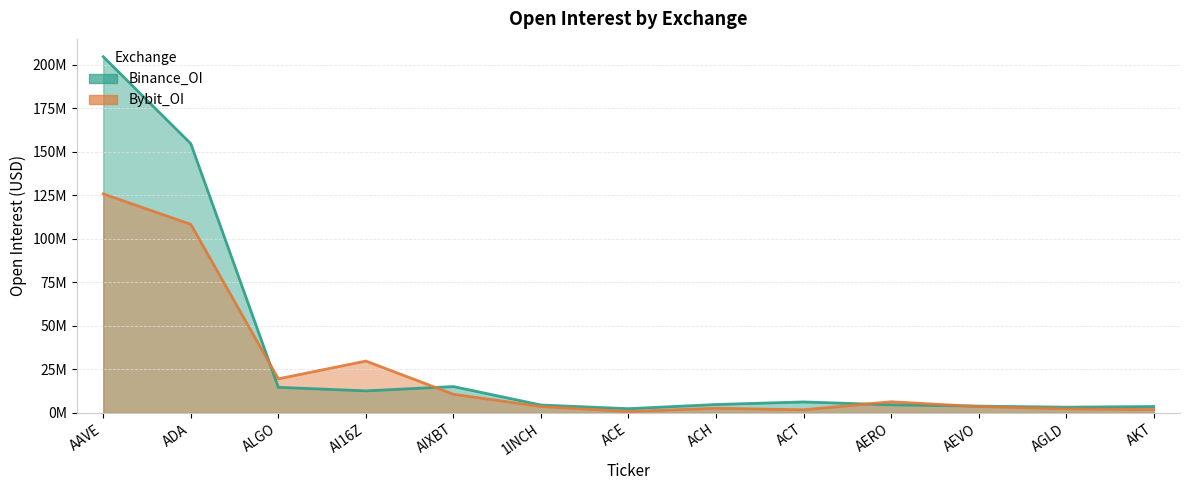

What is the difference between the maximum and second lowest values in the Binance_OI series?

201446613